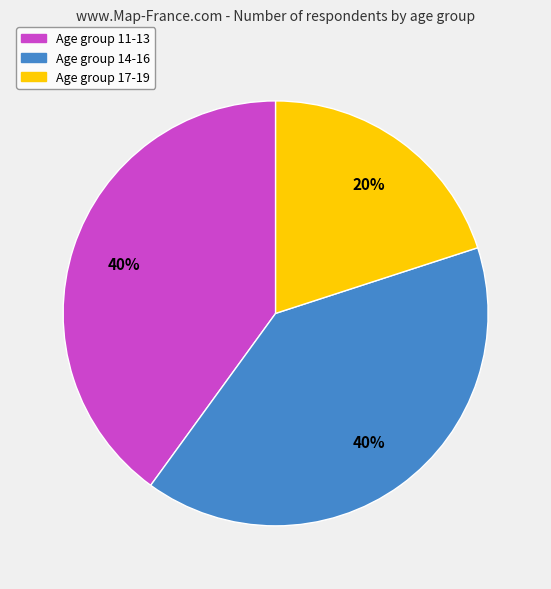

To the nearest percent, what is the difference between the largest and smallest slice percentages?

20%